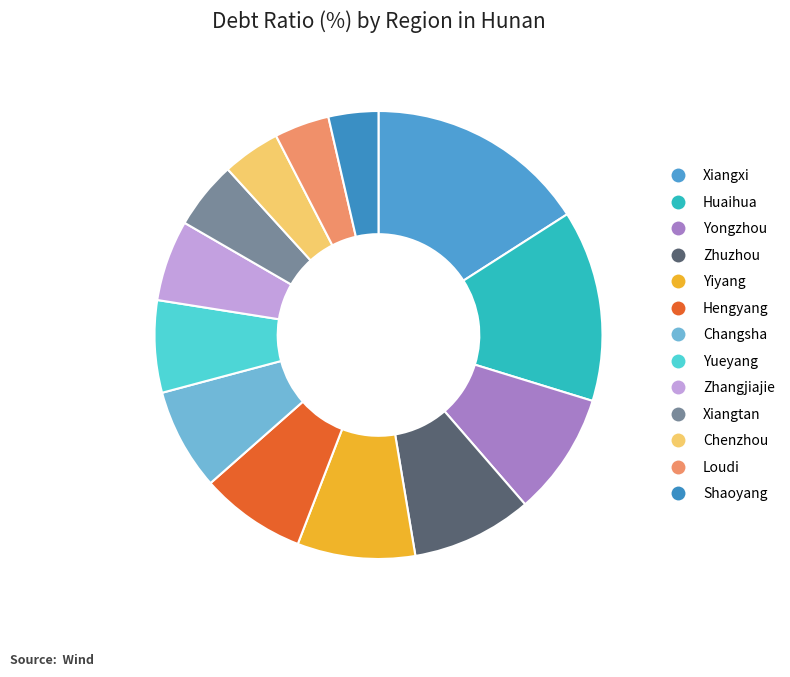

What percentage is the Zhuzhou slice, to the nearest percent?

9%